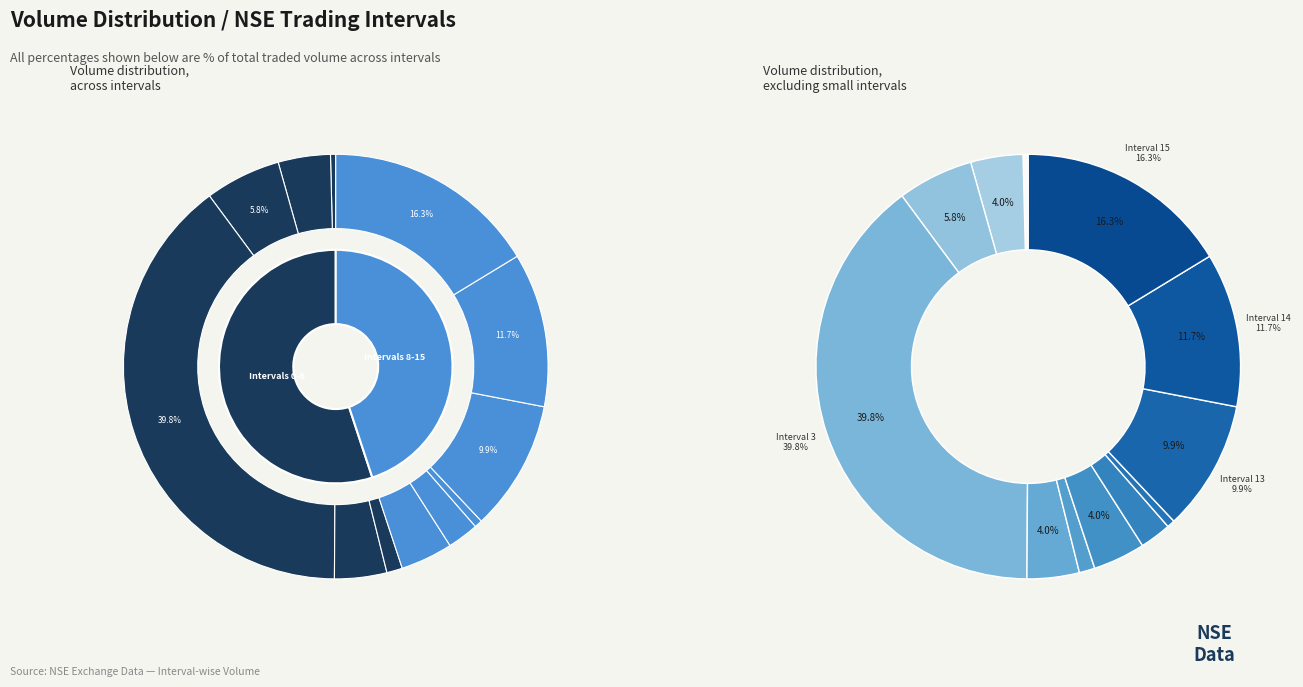

Is there a majority slice in this chart?

No